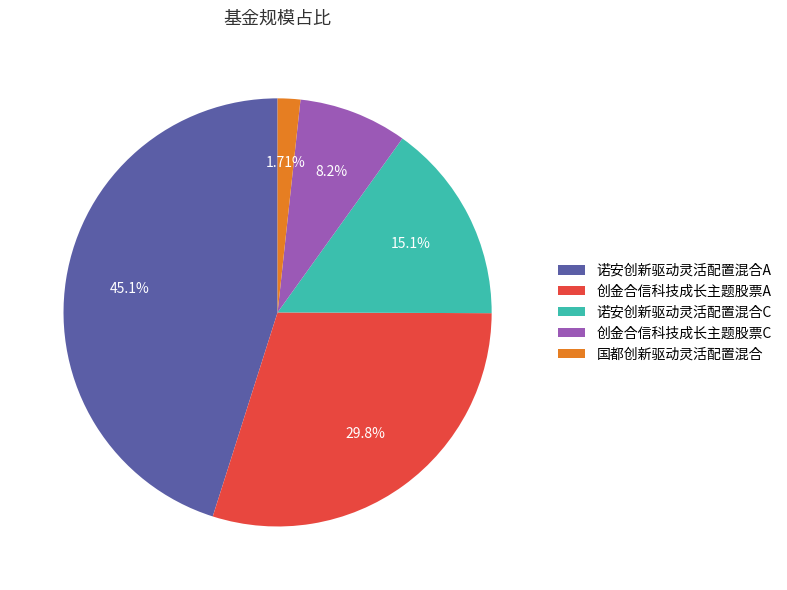

To the nearest percent, what portion does 诺安创新驱动灵活配置混合C represent?

15%